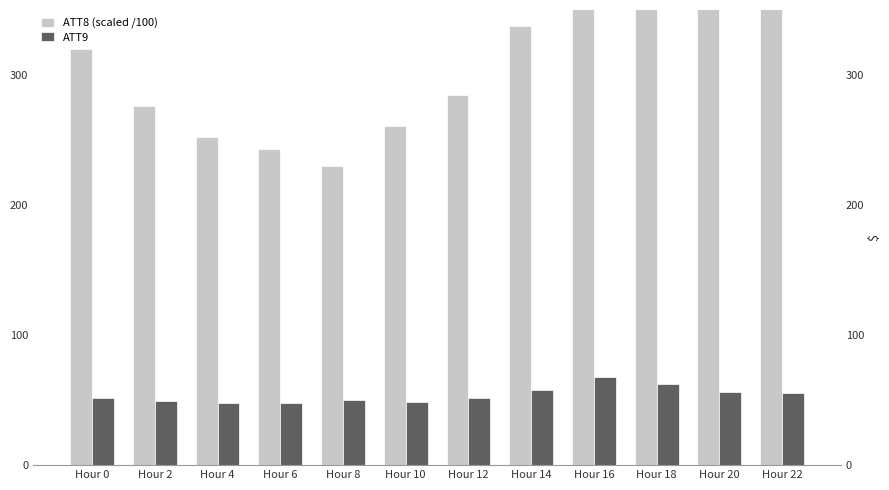

How many bars are there in total?

24